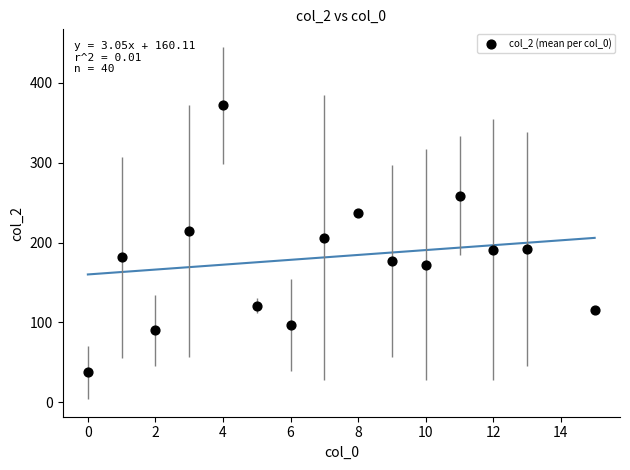

What is the range of X values (max minus min)?

15.0